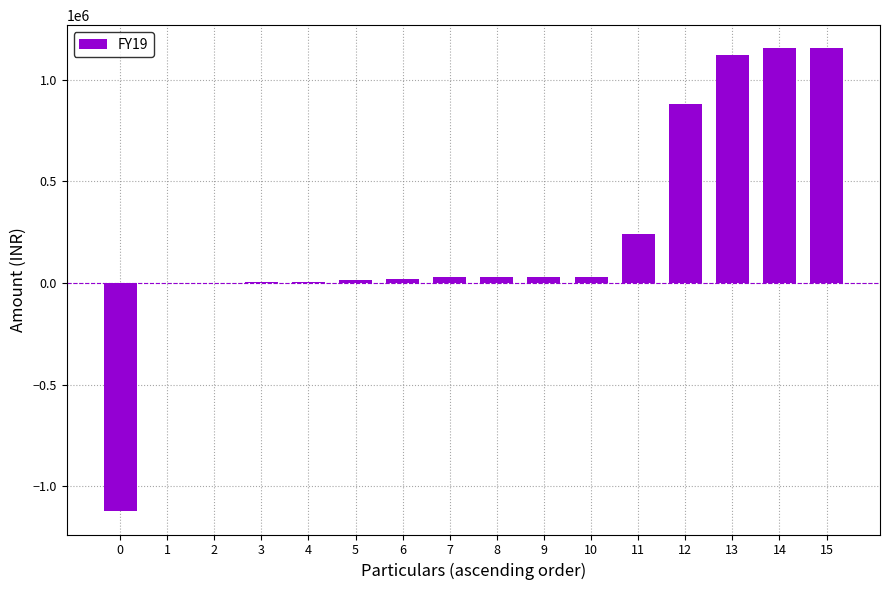

Are the bars horizontal?

No